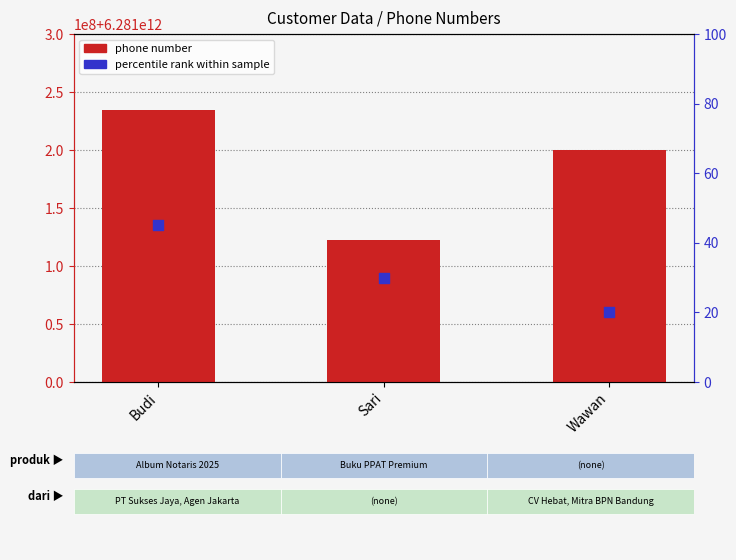

What is the total value across all series at Budi?

6281234567935